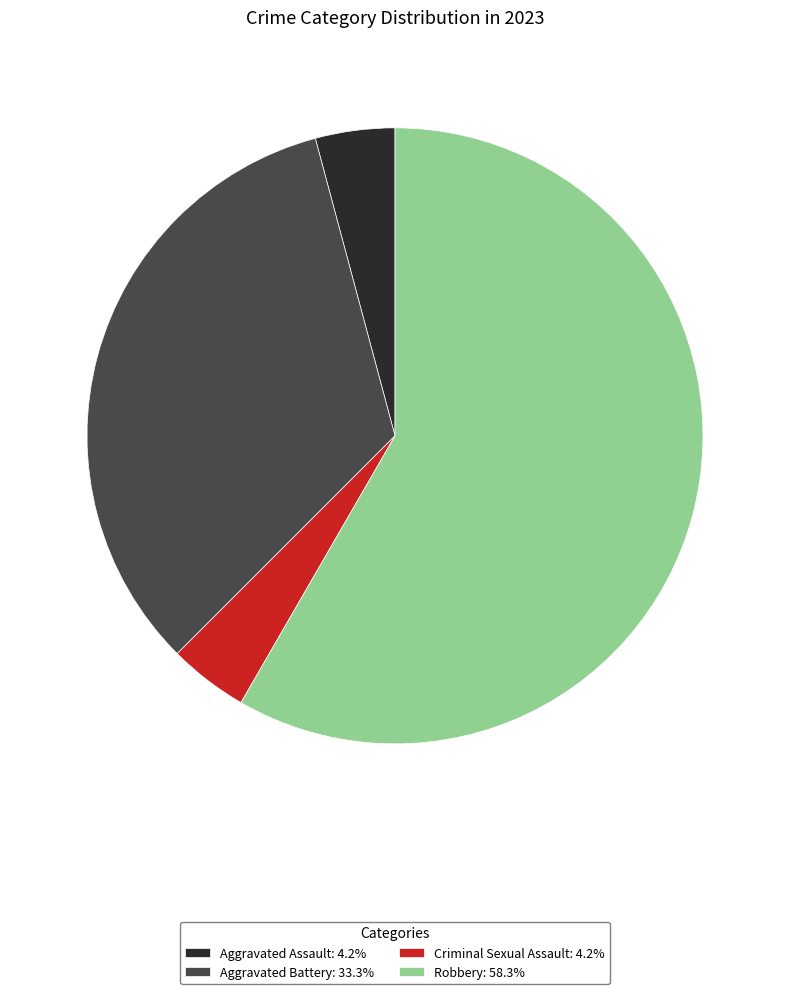

Is there any slice that represents more than half of the pie?

Yes